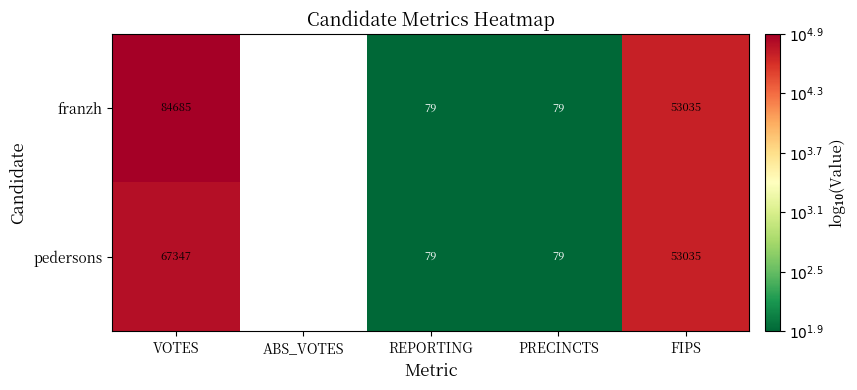

The value of pedersons at PRECINCTS is 2.9. True or false?

False